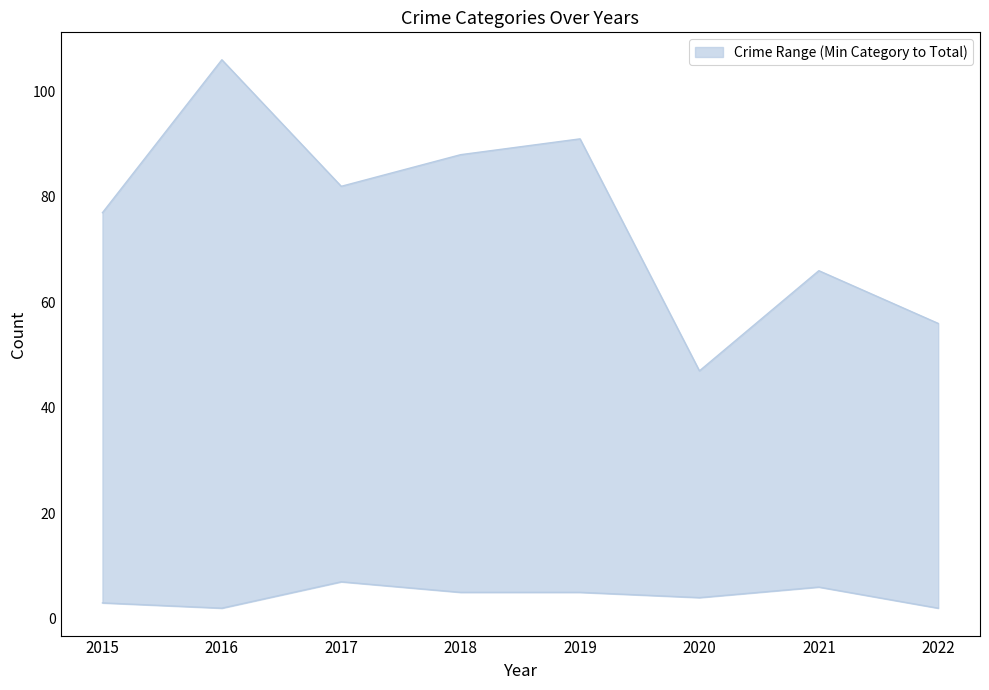

What is the lowest value of the Total series?

47